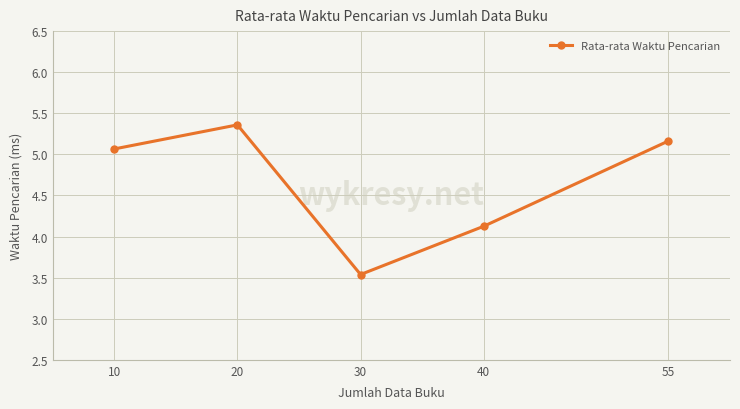

Which label corresponds to the largest value in the chart?

20